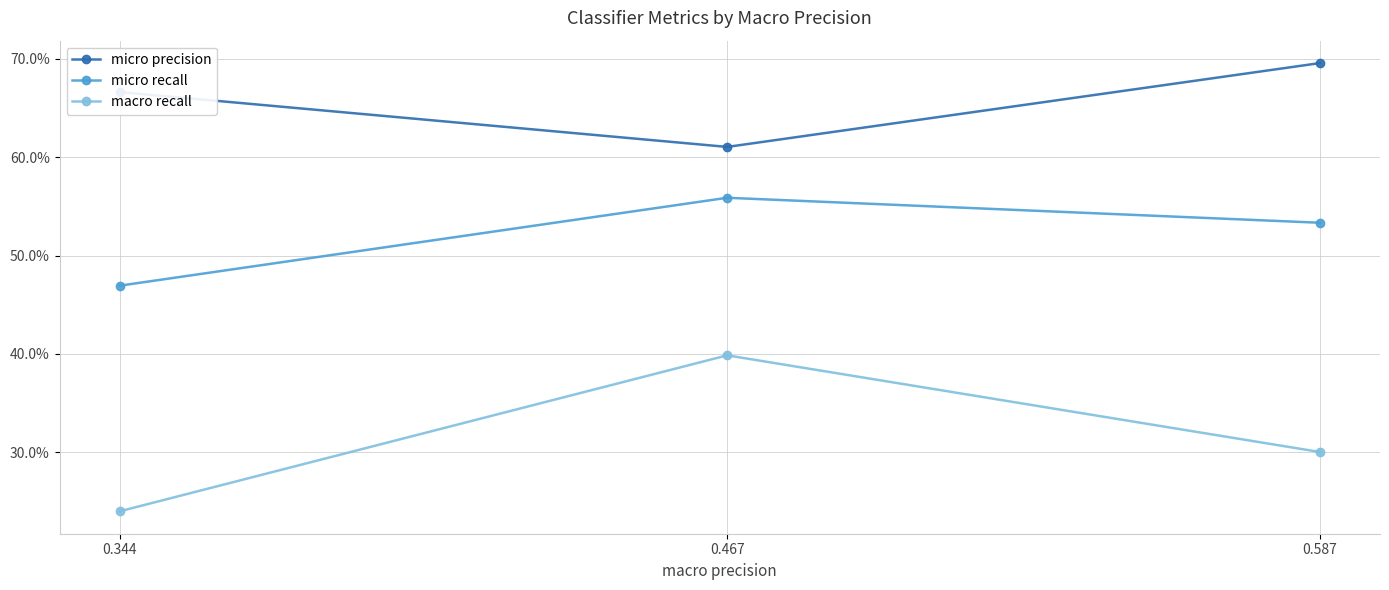

What are all the series names shown in the legend?

micro precision, micro recall, macro recall